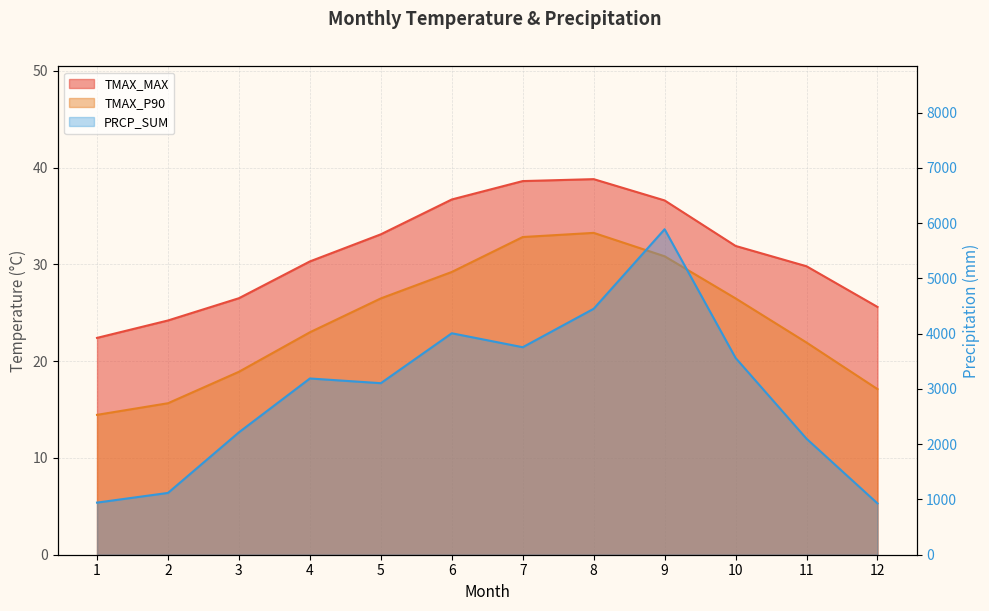

Between 3 and 5, which series saw the biggest shift?

PRCP_SUM